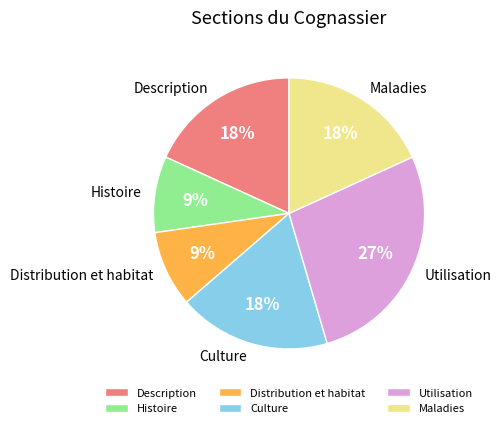

To the nearest percent, what percentage of the pie is Utilisation?

27%